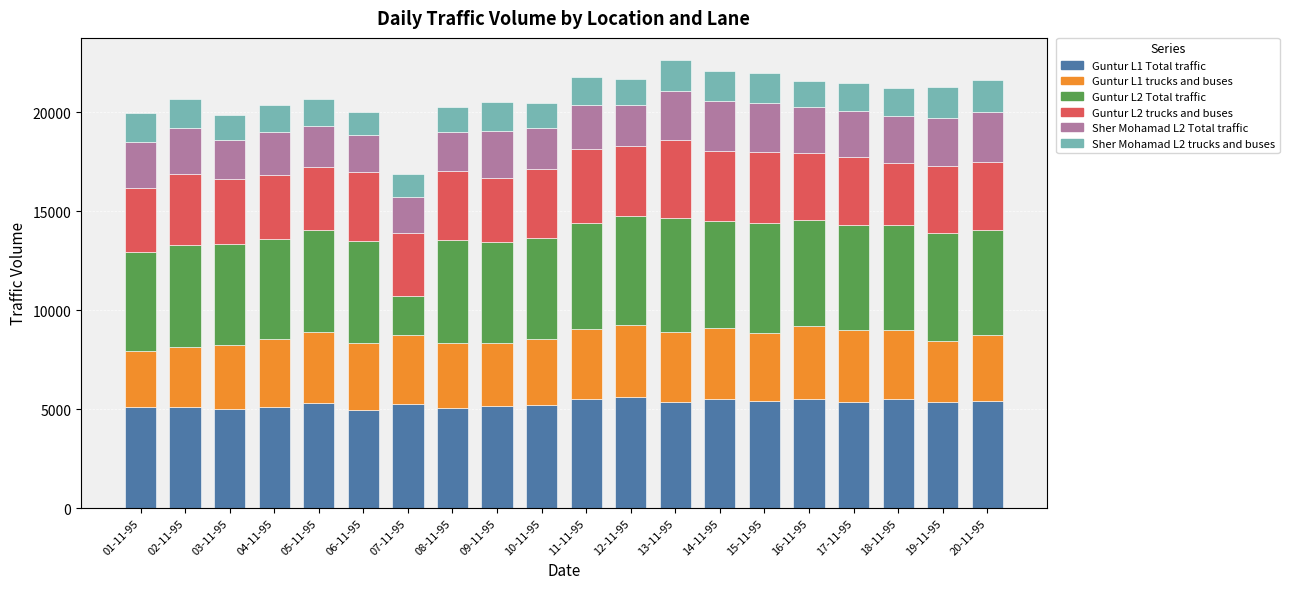

What is the maximum value for Guntur L1 Total traffic?

5631